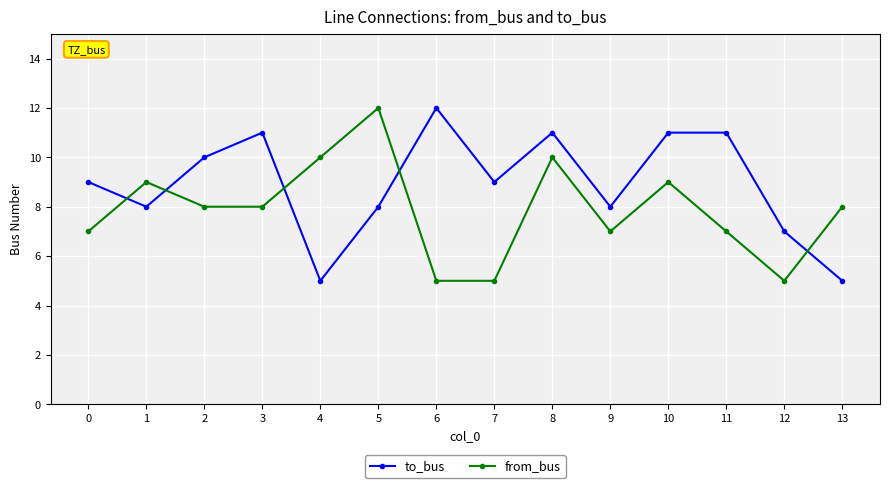

Is the value of from_bus at 4 greater than the value of to_bus at 1?

Yes